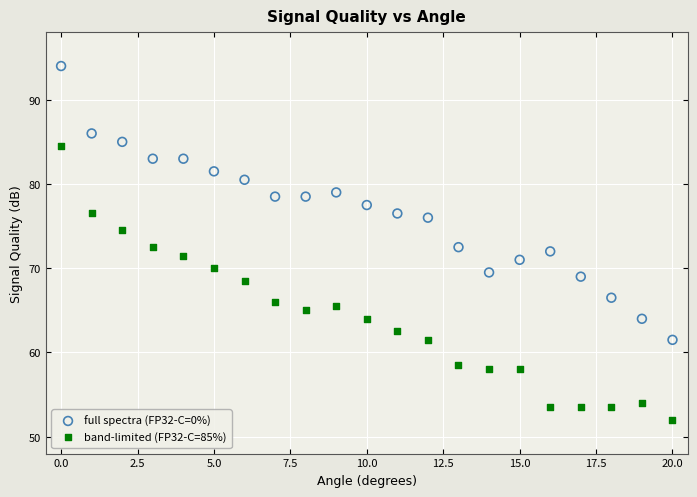

Which series contains the lowest Y value?

band-limited (FP32-C=85%)